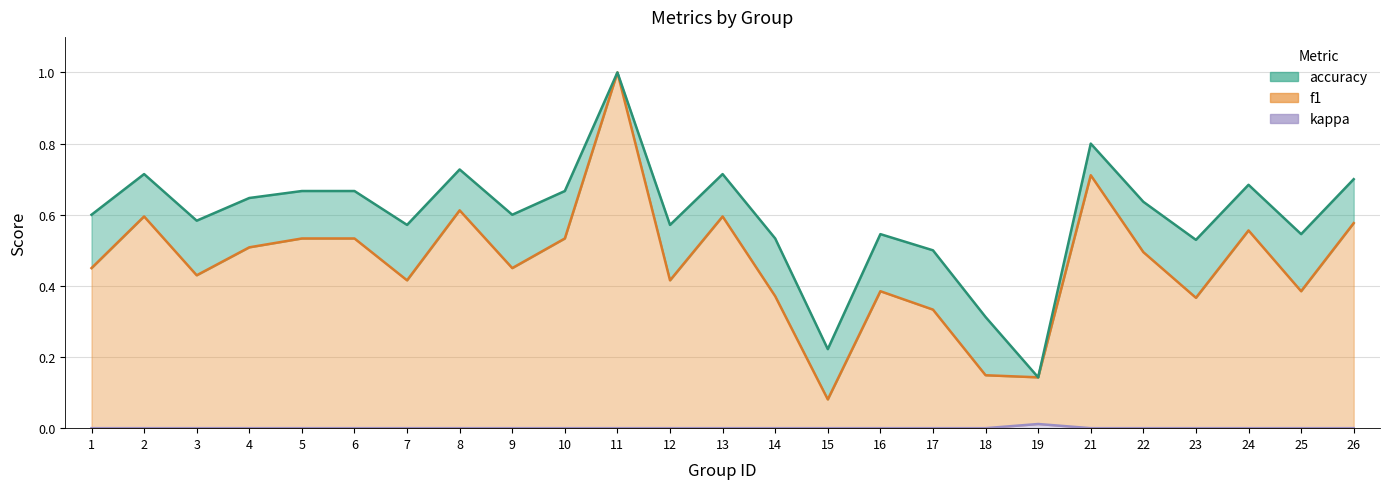

Where is kappa nearest to the value 0?

1